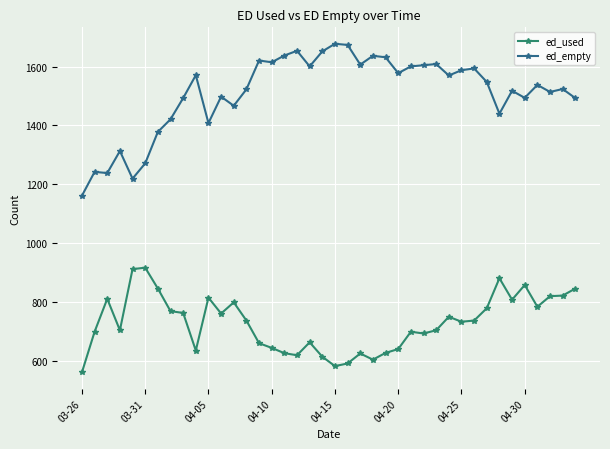

Which series has the largest range (max minus min)?

ed_empty